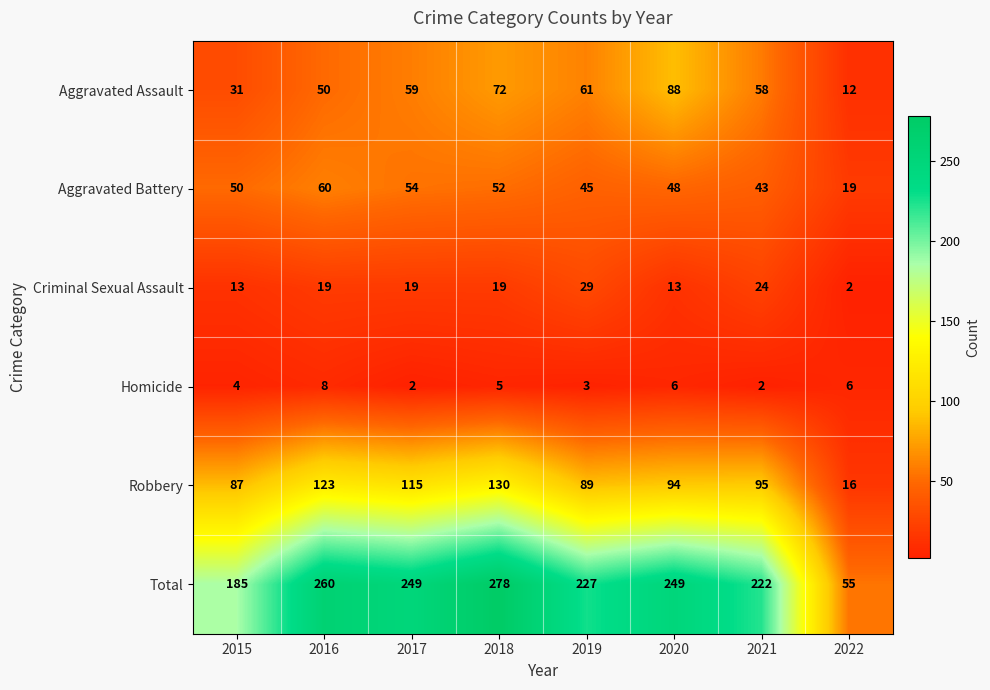

What is the difference between the maximum and minimum values in the Criminal Sexual Assault series?

27